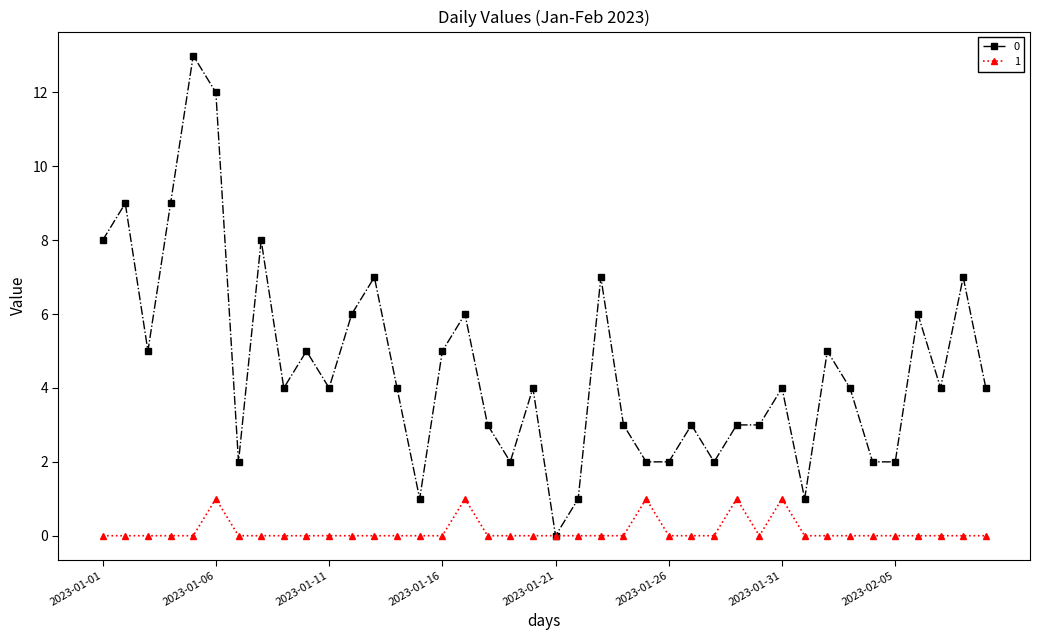

What is the maximum value for 1?

1